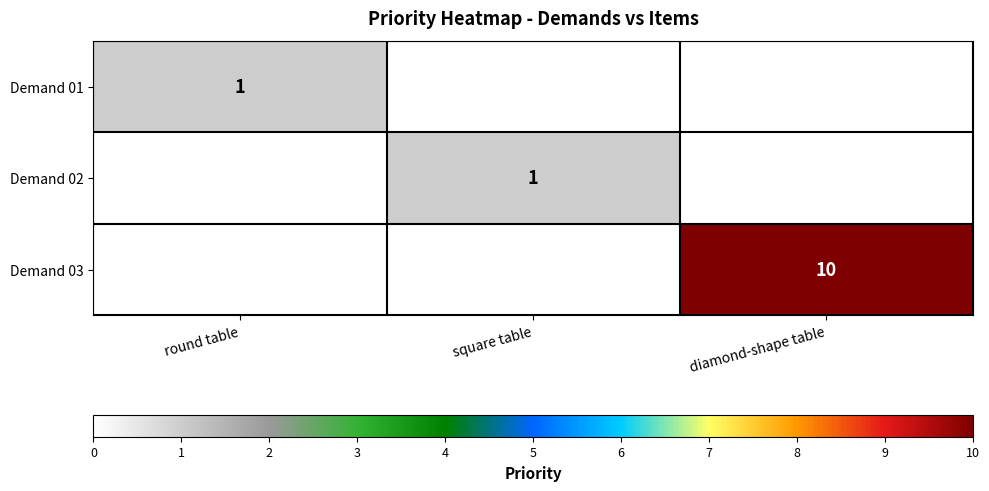

The Demand 02 series shows 1 at square table. True or false?

True